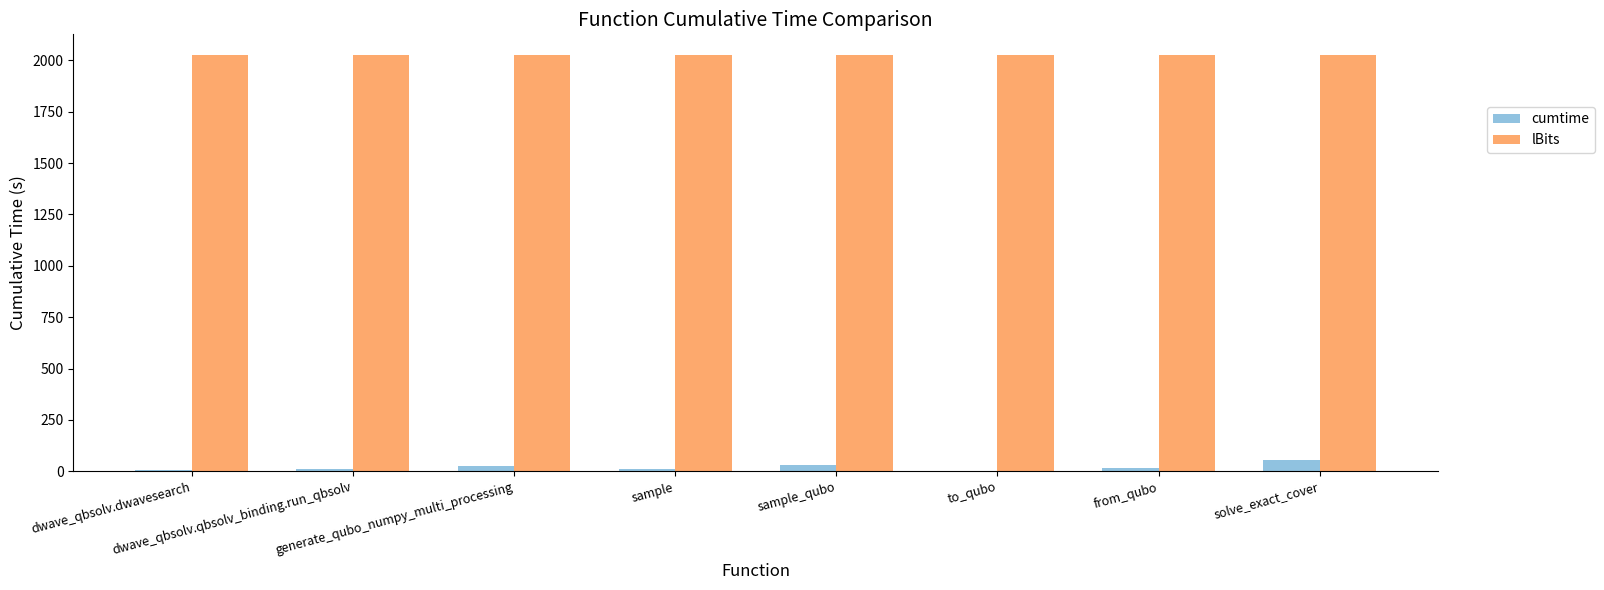

What is the spread (max minus min) of values at dwave_qbsolv.qbsolv_binding.run_qbsolv?

2014.1